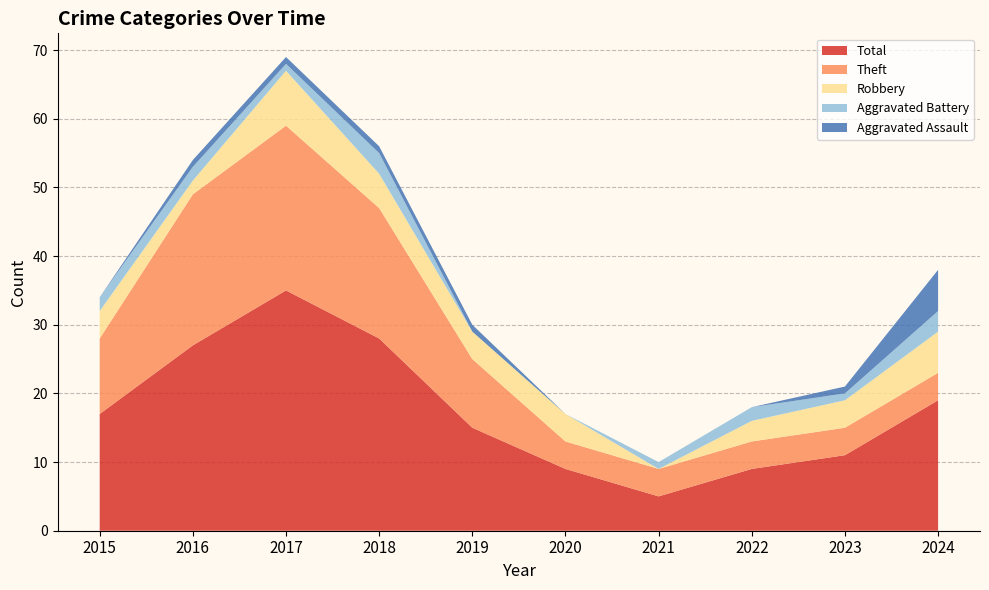

Reading left to right, list all the values displayed in this chart.

Robbery: 4	2	8	5	4	4	0	3	4	6
Theft: 11	22	24	19	10	4	4	4	4	4
Aggravated Battery: 2	2	1	3	0	0	1	2	1	3
Aggravated Assault: 0	1	1	1	1	0	0	0	1	6
Total: 17	27	35	28	15	9	5	9	11	19